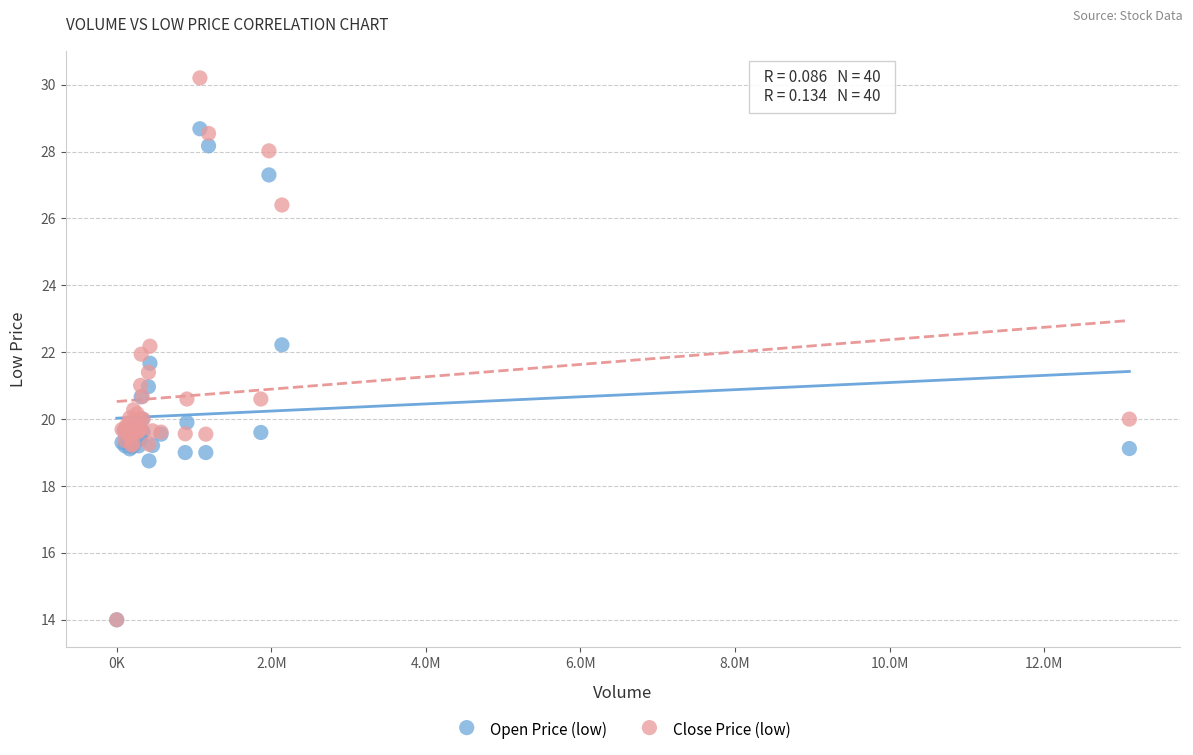

Which series has the largest Y range (max minus min)?

Close Price (low)